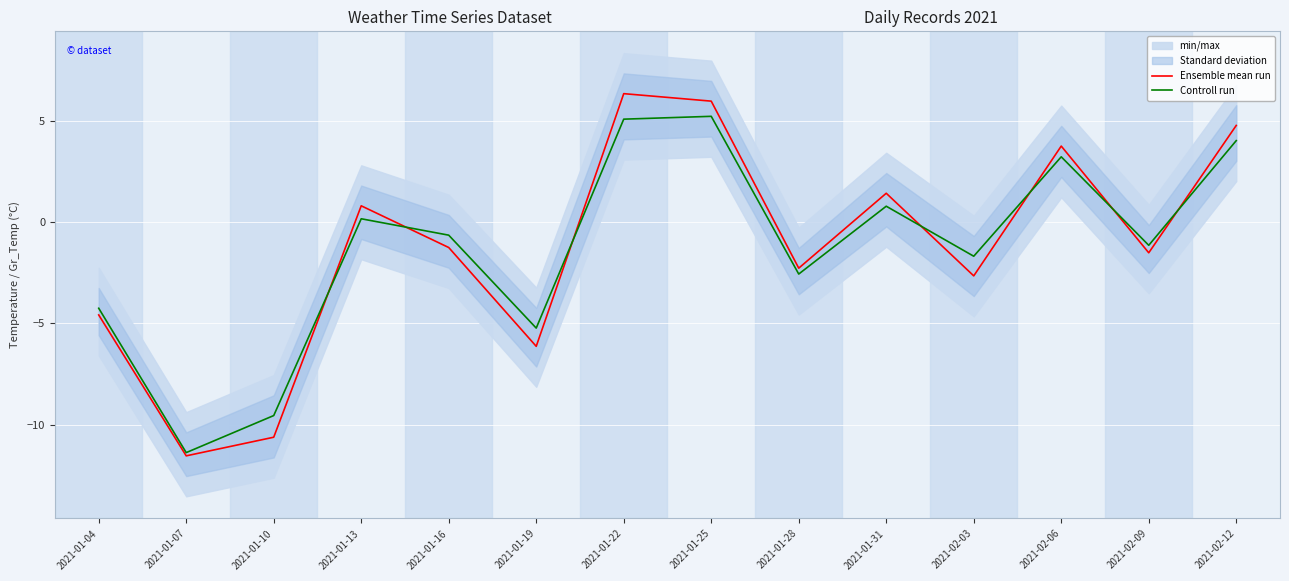

Reading left to right, transcribe all the data shown in this chart.

Ensemble mean run: -4.6	-11.5	-10.6	0.8	-1.2	-6.1	6.3	6.0	-2.3	1.4	-2.6	3.8	-1.5	4.8
Controll run: -4.2	-11.4	-9.6	0.2	-0.6	-5.2	5.1	5.2	-2.6	0.8	-1.7	3.2	-1.1	4.0